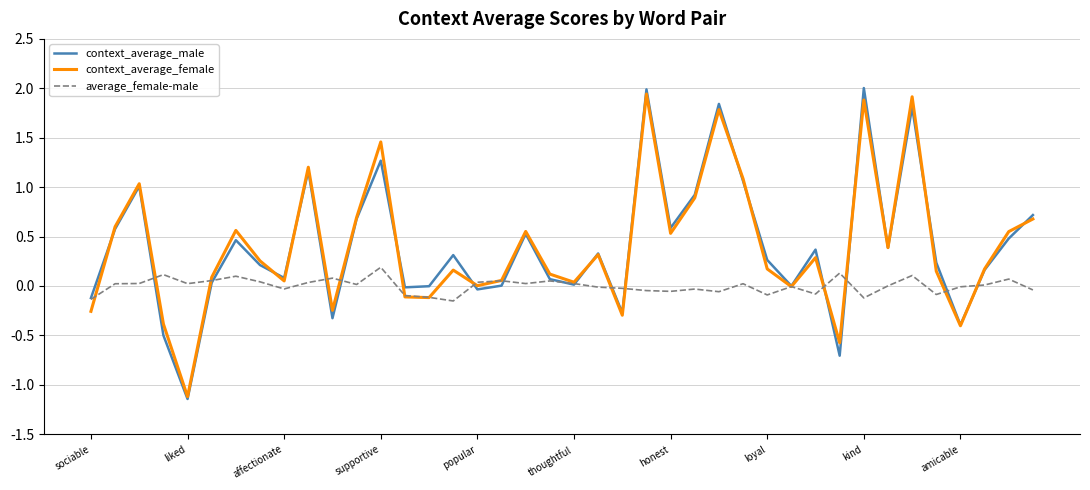

What is the greatest value displayed?

2.0